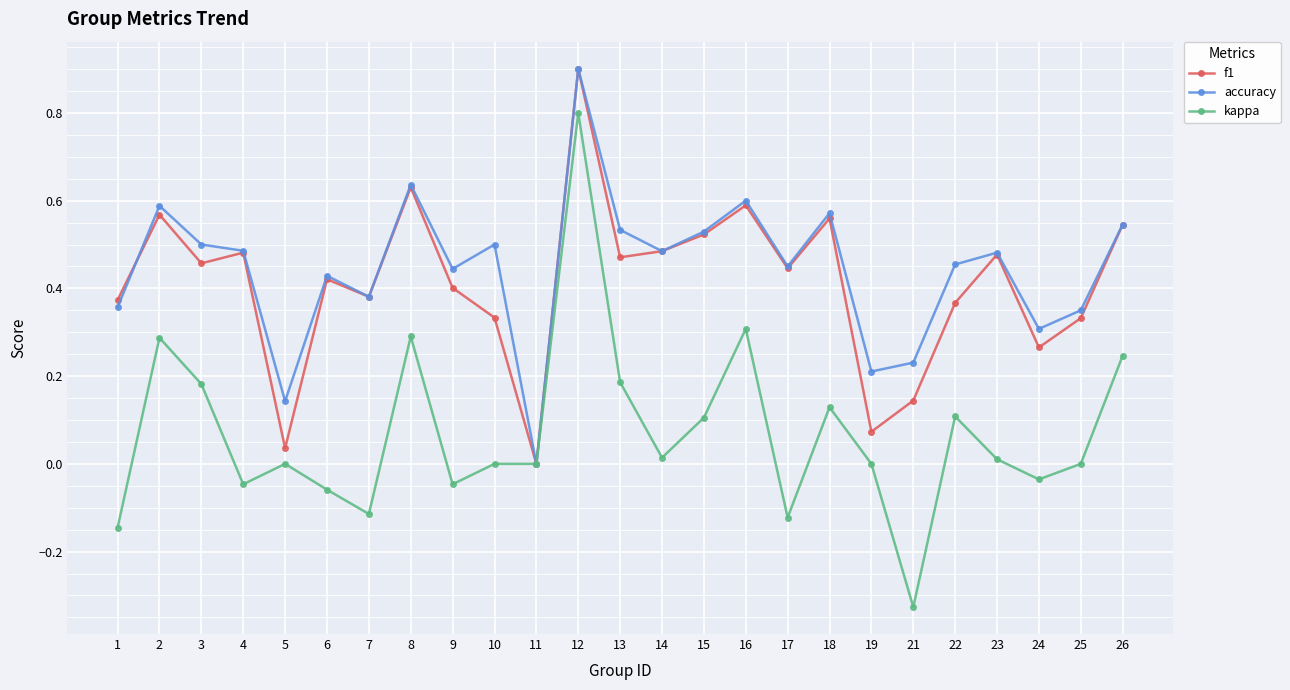

At which label is accuracy closest to 0?

11